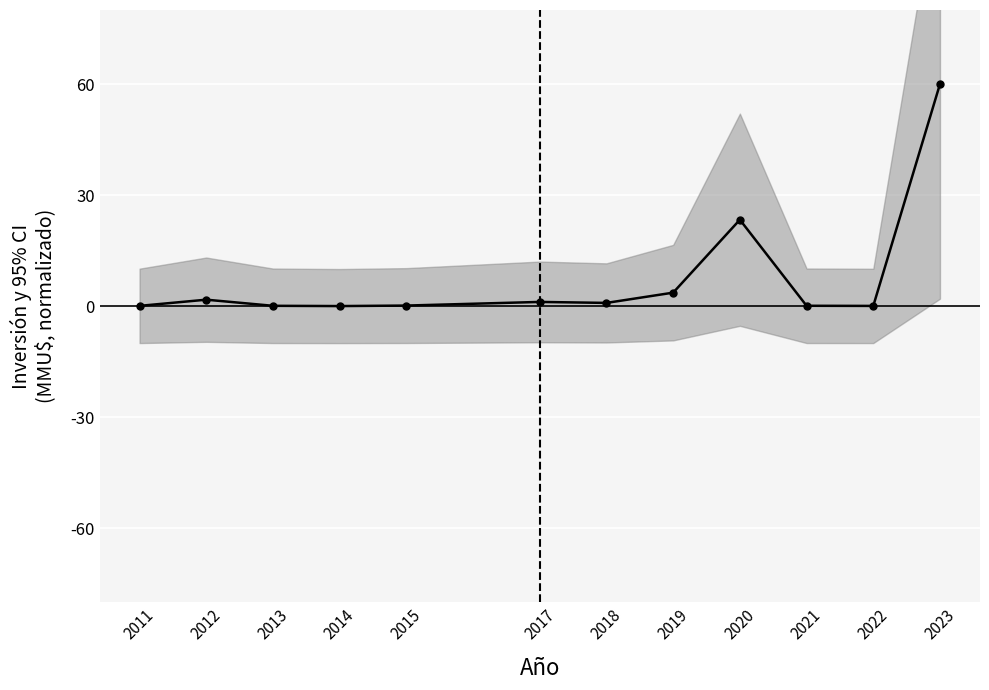

What is the sum of all values?

91.1